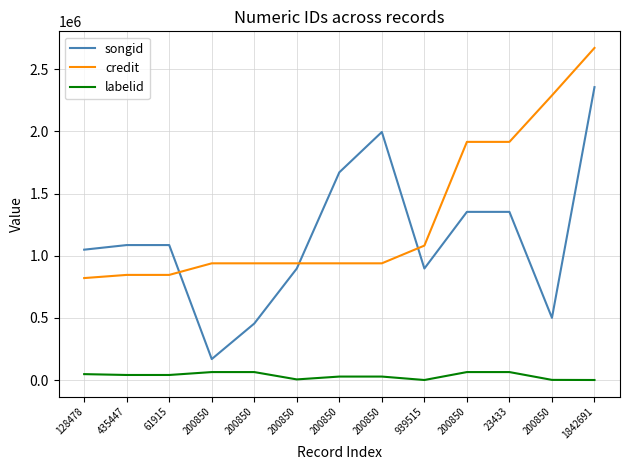

Which category has the lowest value in the labelid series?

939515